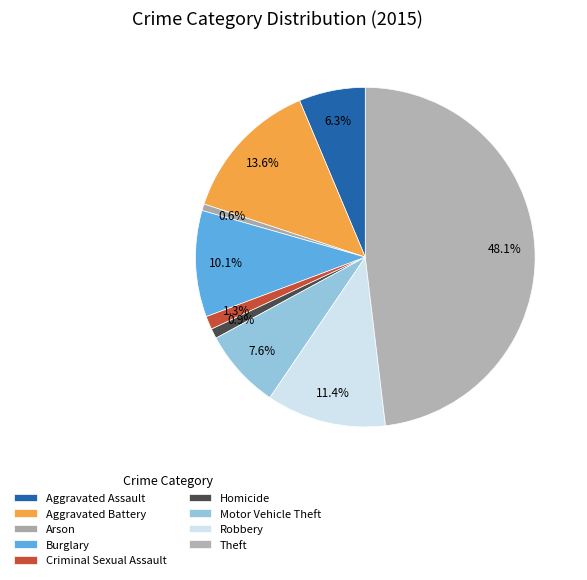

To the nearest percent, what is the average slice percentage?

11%